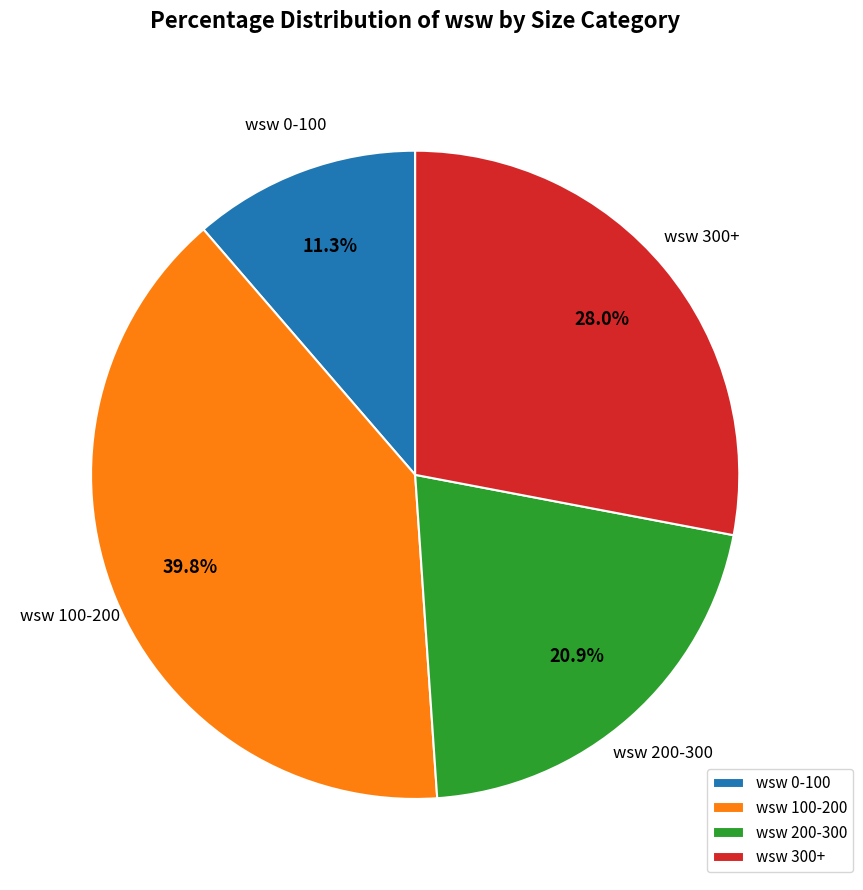

Is there a majority slice in this chart?

No